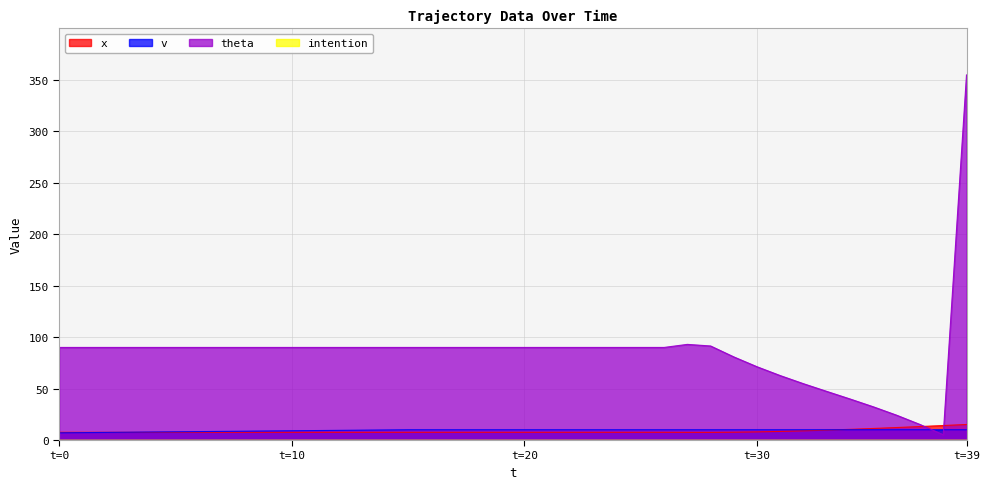

List the series in order of their peak value, highest first.

theta, x, v